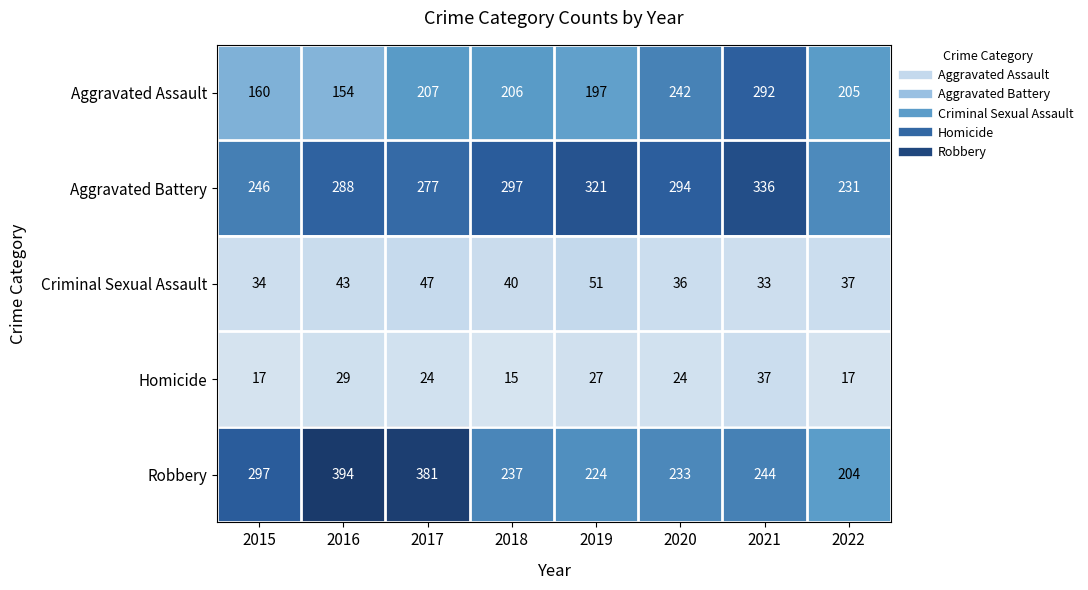

What is the average value of the Aggravated Battery series?

286